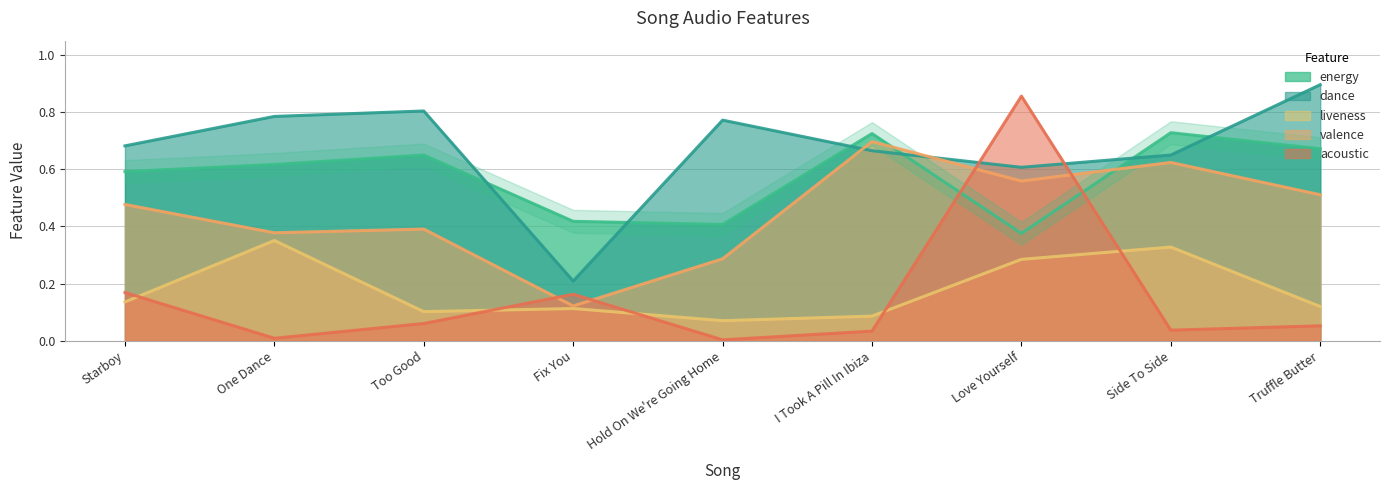

Is it true that energy equals 0.7 at Side To Side?

True